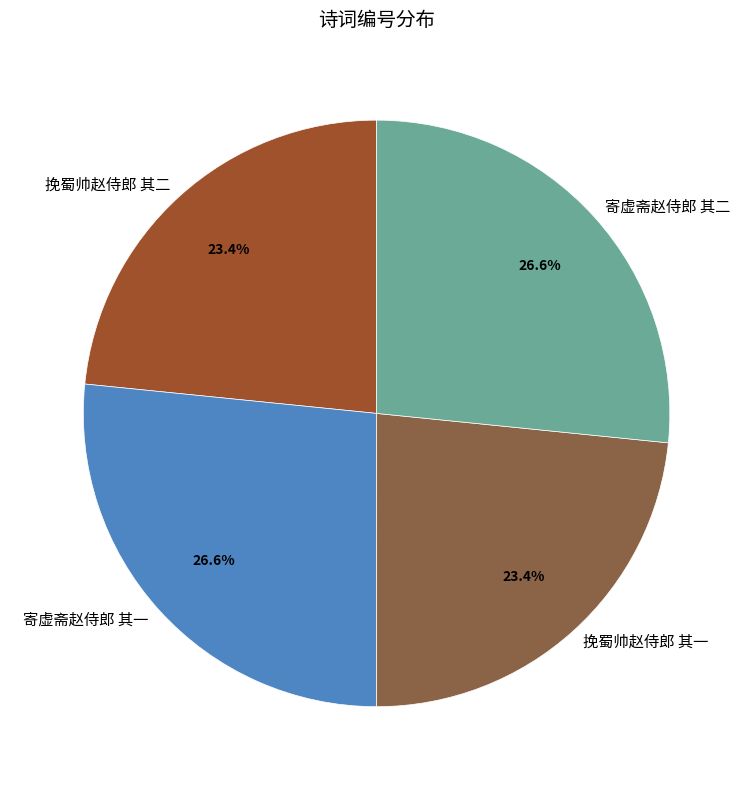

Does any single category account for the majority?

No